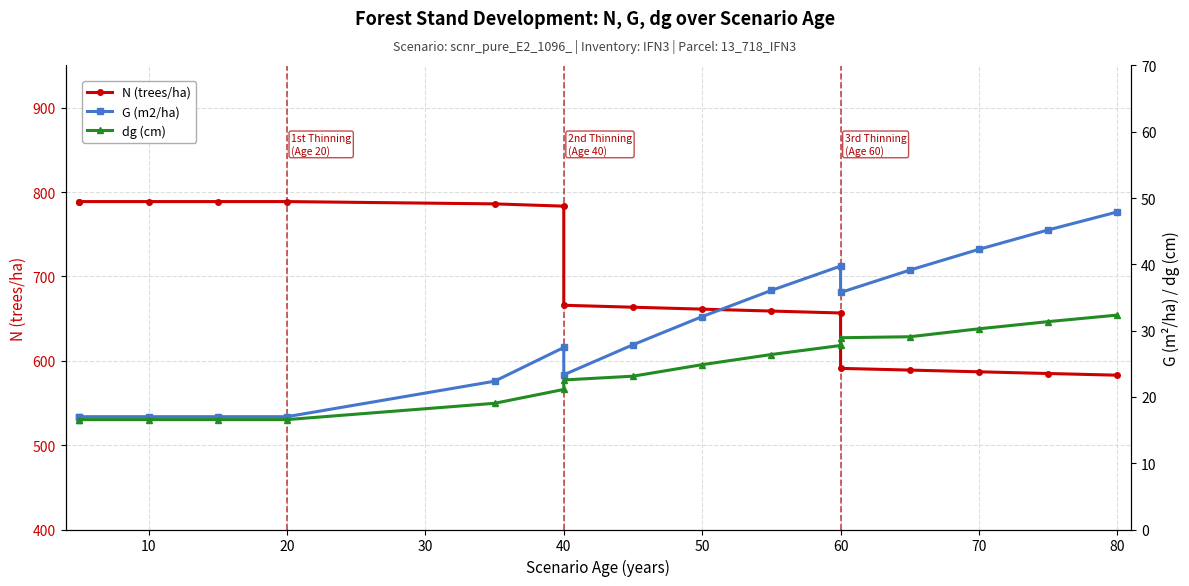

What are all the series names shown in the legend?

N (trees/ha), G (m2/ha), dg (cm)